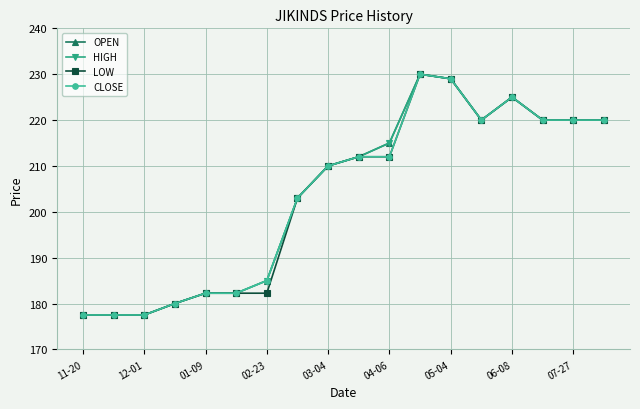

List the series in order of their peak value, highest first.

OPEN, HIGH, LOW, CLOSE